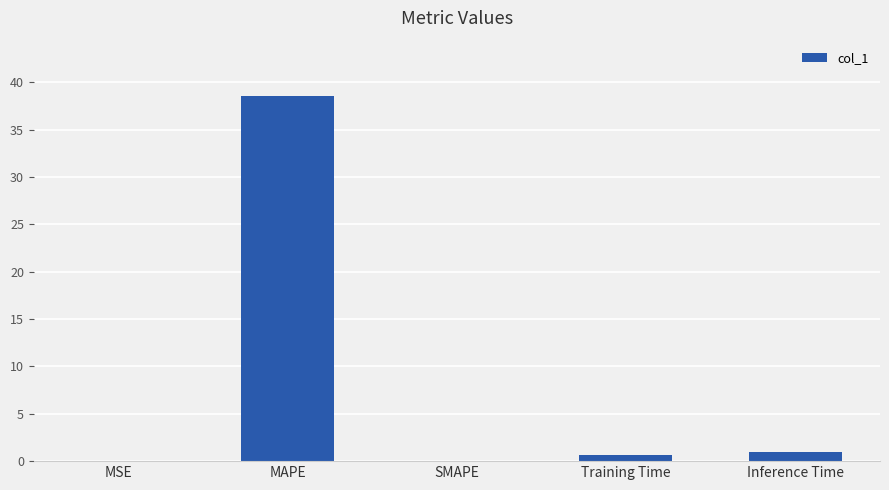

Read the value at MAPE.

38.6